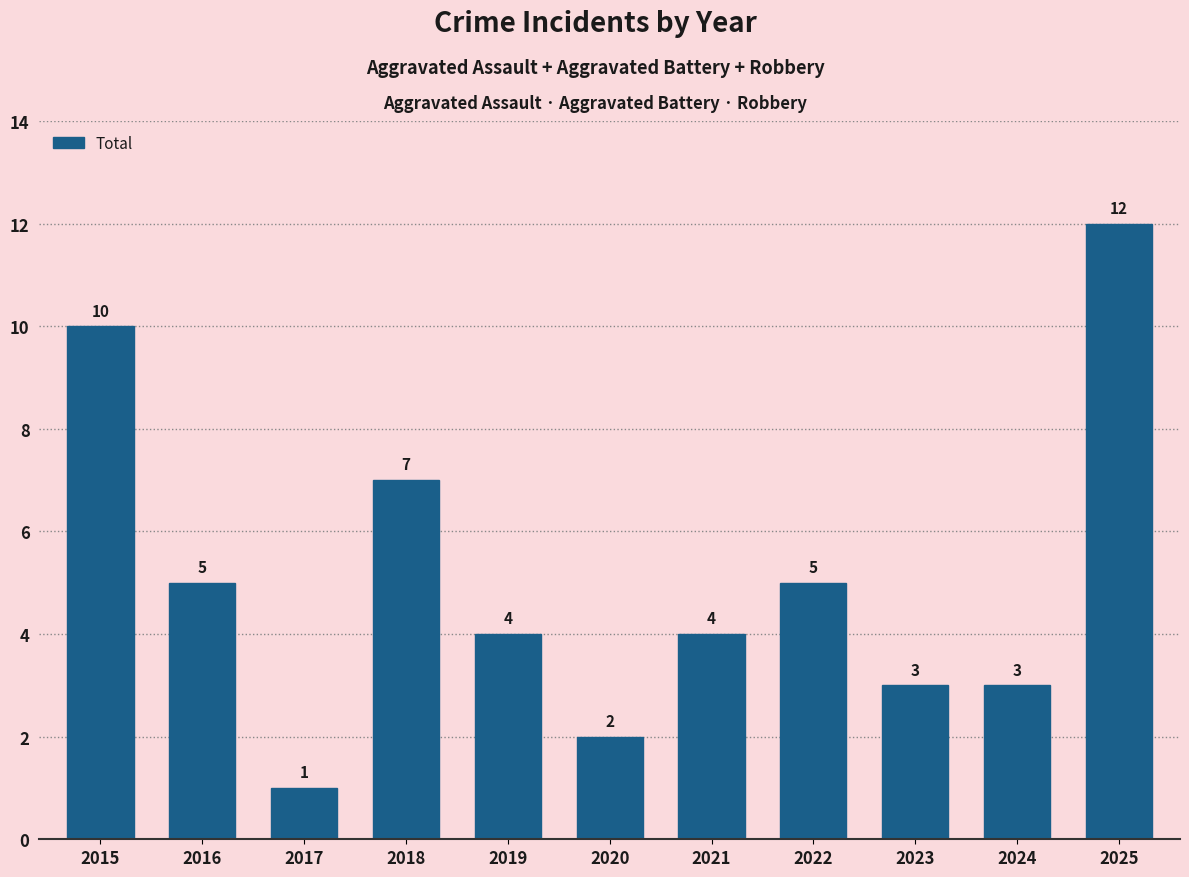

Reading left to right, transcribe all the data shown in this chart.

2015=10	2016=5	2017=1	2018=7	2019=4	2020=2	2021=4	2022=5	2023=3	2024=3	2025=12